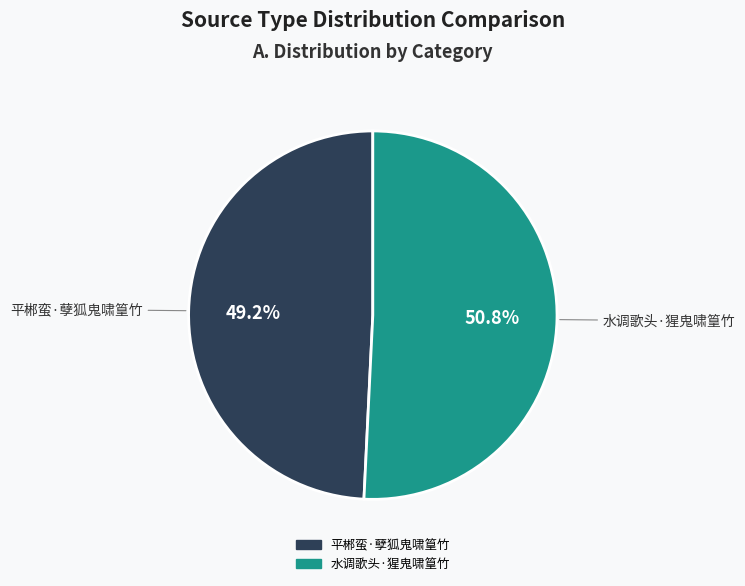

To the nearest percent, what percentage of the pie is 水调歌头·猩鬼啸篁竹?

51%